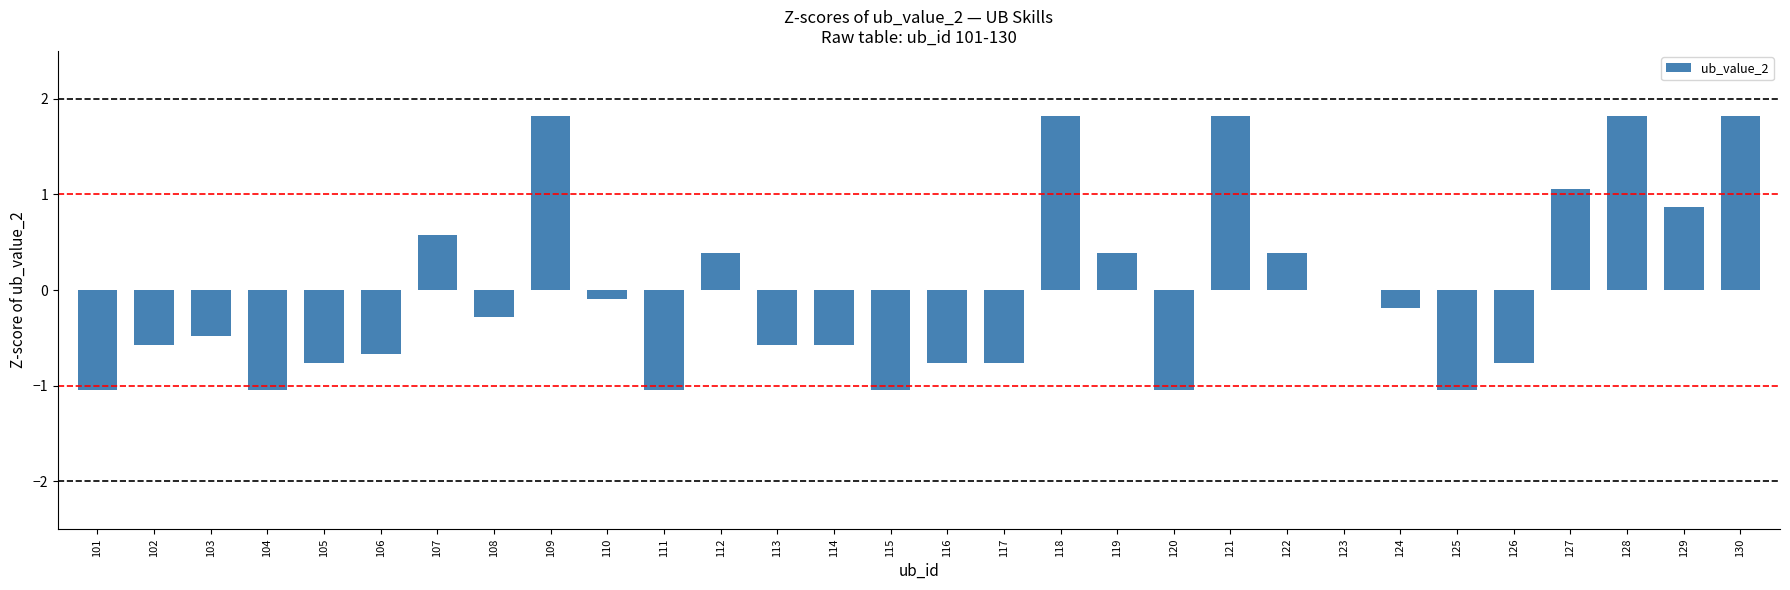

How many data points does each series have?

30